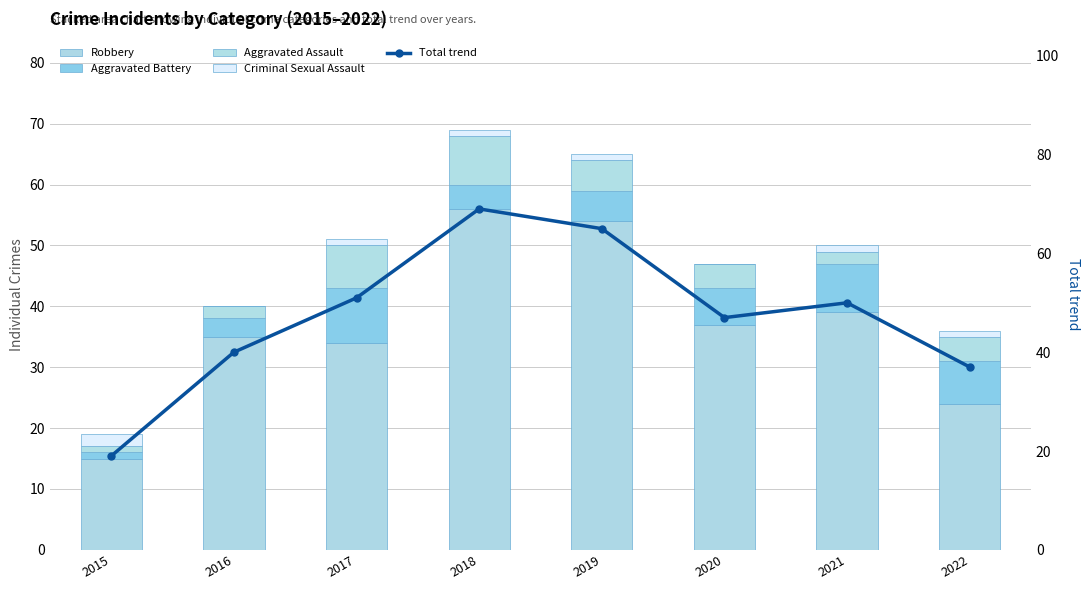

What is the value of the Aggravated Assault bar at the 4th from the left?

8